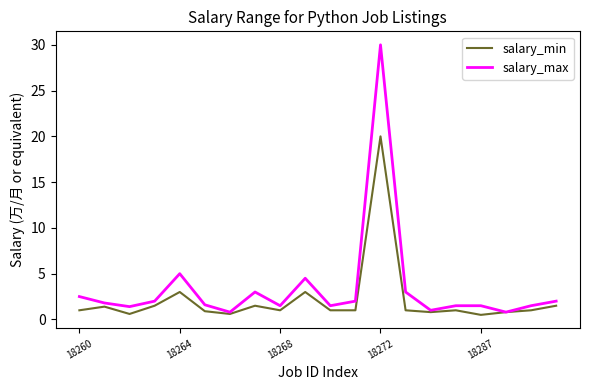

Which series has the widest spread of values?

salary_max